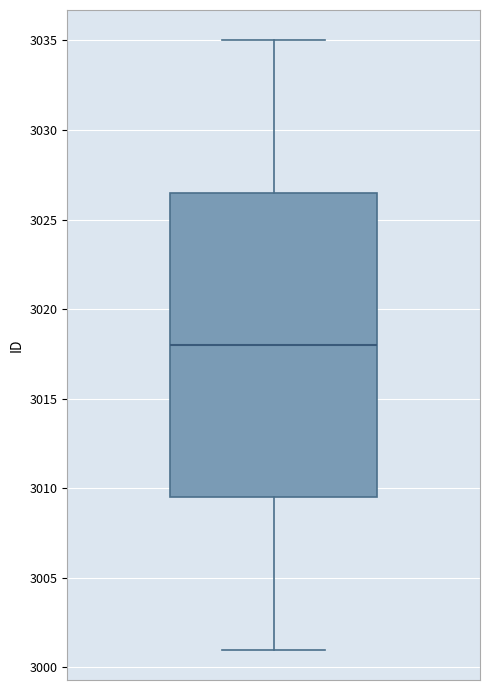

Transcribe this box plot: give where the median line is, the range the box spans, and where the two whiskers end, as read against the y-axis. The values are not printed on the chart, so give them approximately, as read against the axis.

median 3018.0, box 3009.5 to 3026.5, whiskers 3001.0 to 3035.0